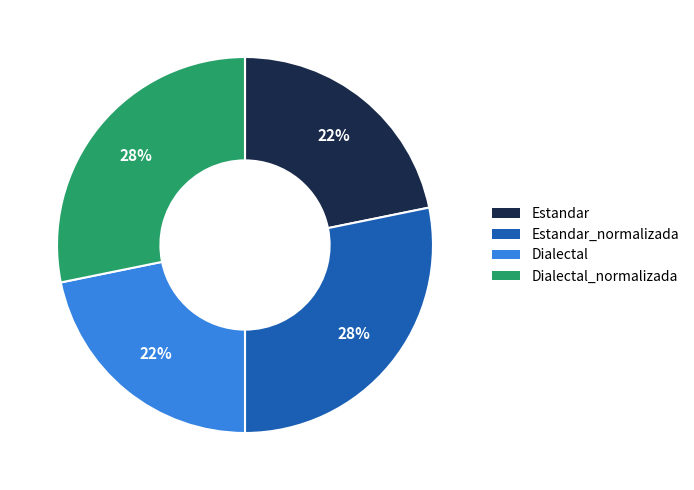

To the nearest percent, what is the average slice percentage?

25%